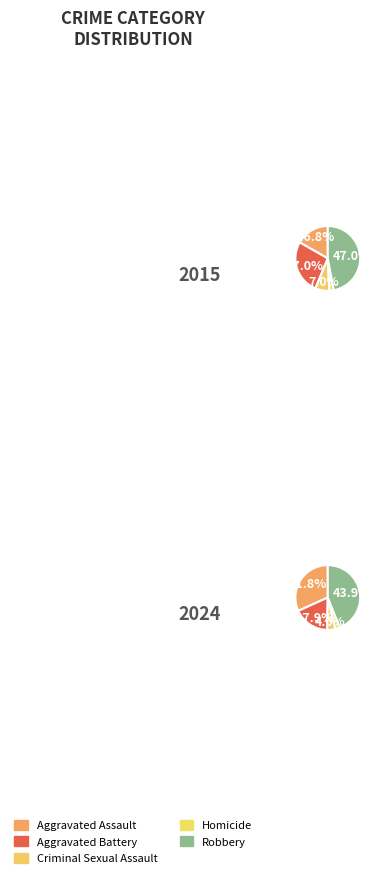

How many segments does this pie chart have?

10